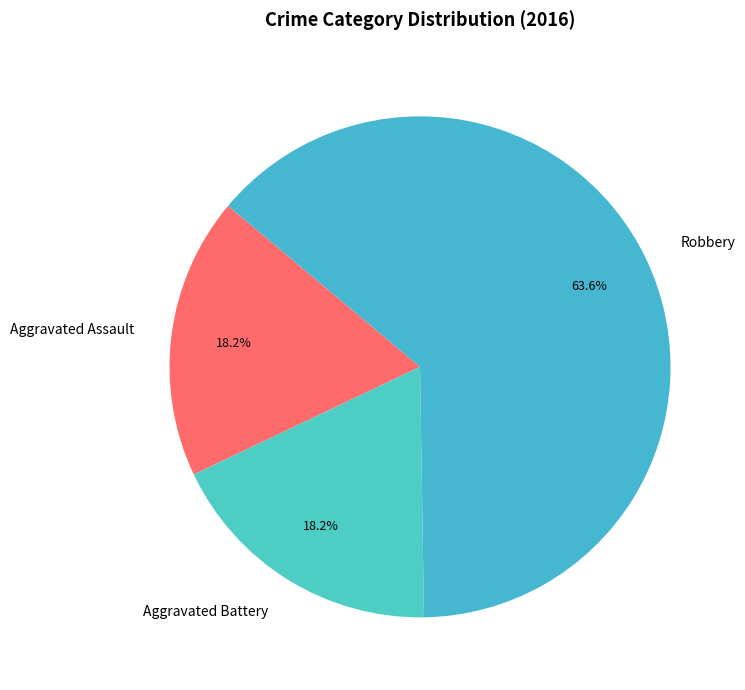

Approximately how many times larger is the value at Robbery compared to Aggravated Battery?

3.5